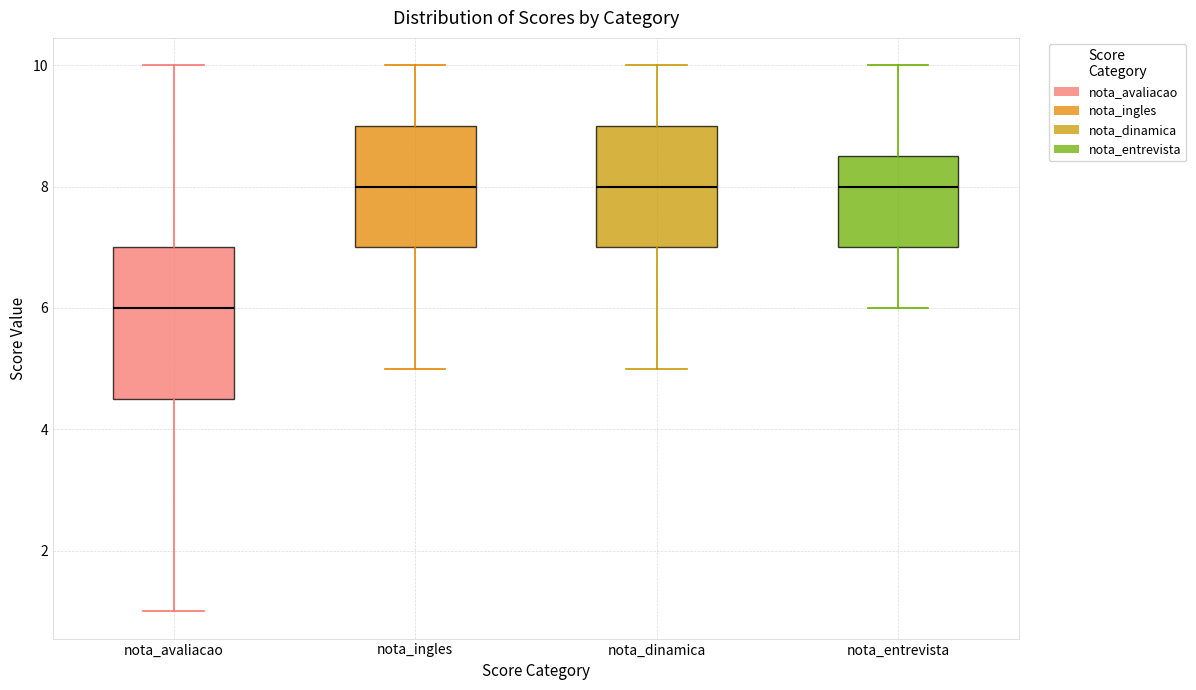

Reading left to right, transcribe this box plot: for each box, give where its median line is, the range the box spans, and where its two whiskers end, as read against the y-axis. The values are not printed on the chart, so give them approximately, as read against the axis.

nota_avaliacao: median 6.0, box 4.6 to 7.0, whiskers 1.0 to 10.0
nota_ingles: median 8.0, box 7.0 to 9.0, whiskers 5.0 to 10.0
nota_dinamica: median 8.0, box 7.0 to 9.0, whiskers 5.0 to 10.0
nota_entrevista: median 8.0, box 7.0 to 8.6, whiskers 6.0 to 10.0